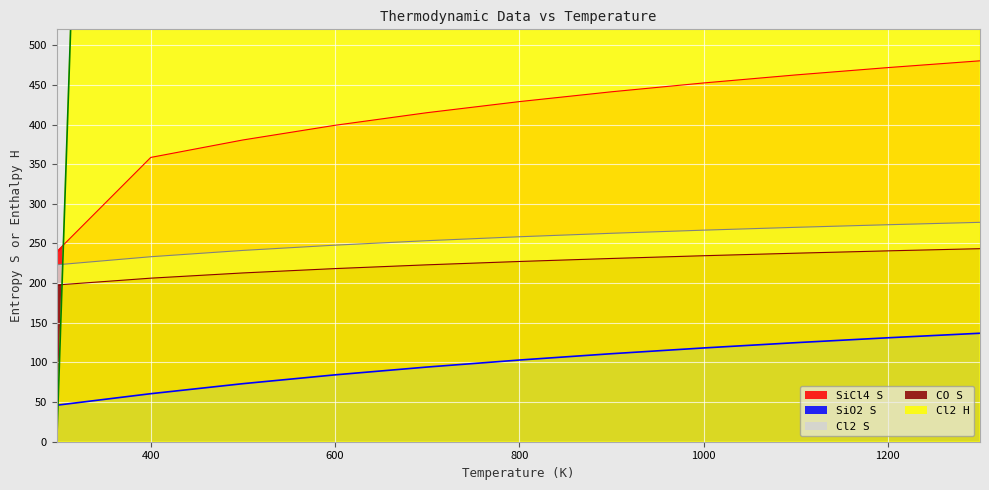

What is the difference between the second highest and second lowest values in the SiCl4 S series?

113.3